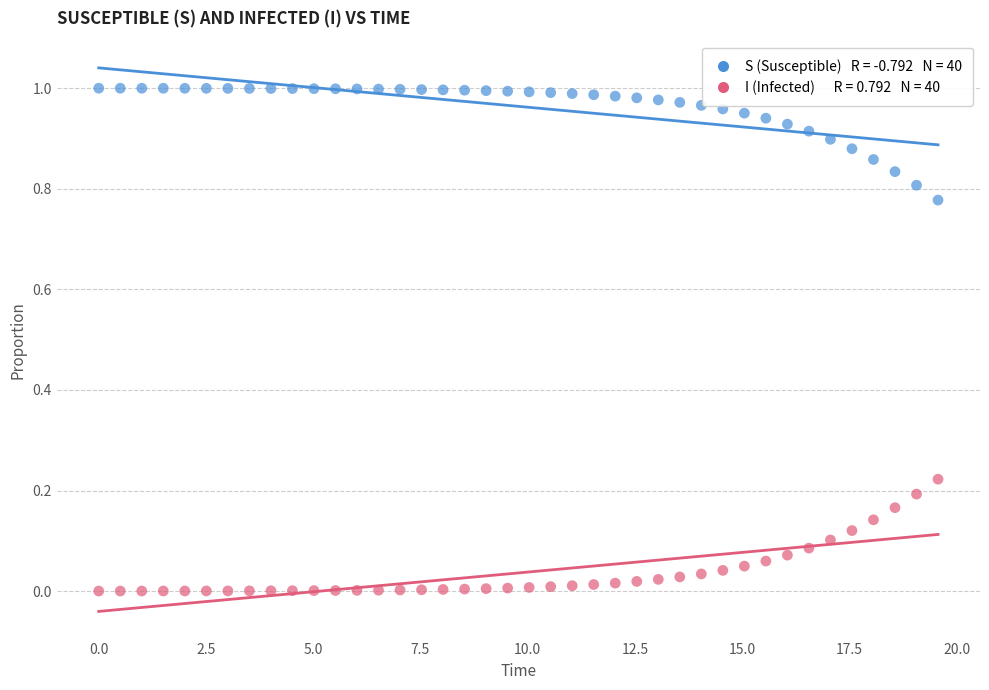

Across all data points, what is the range of X values (max minus min)?

19.6